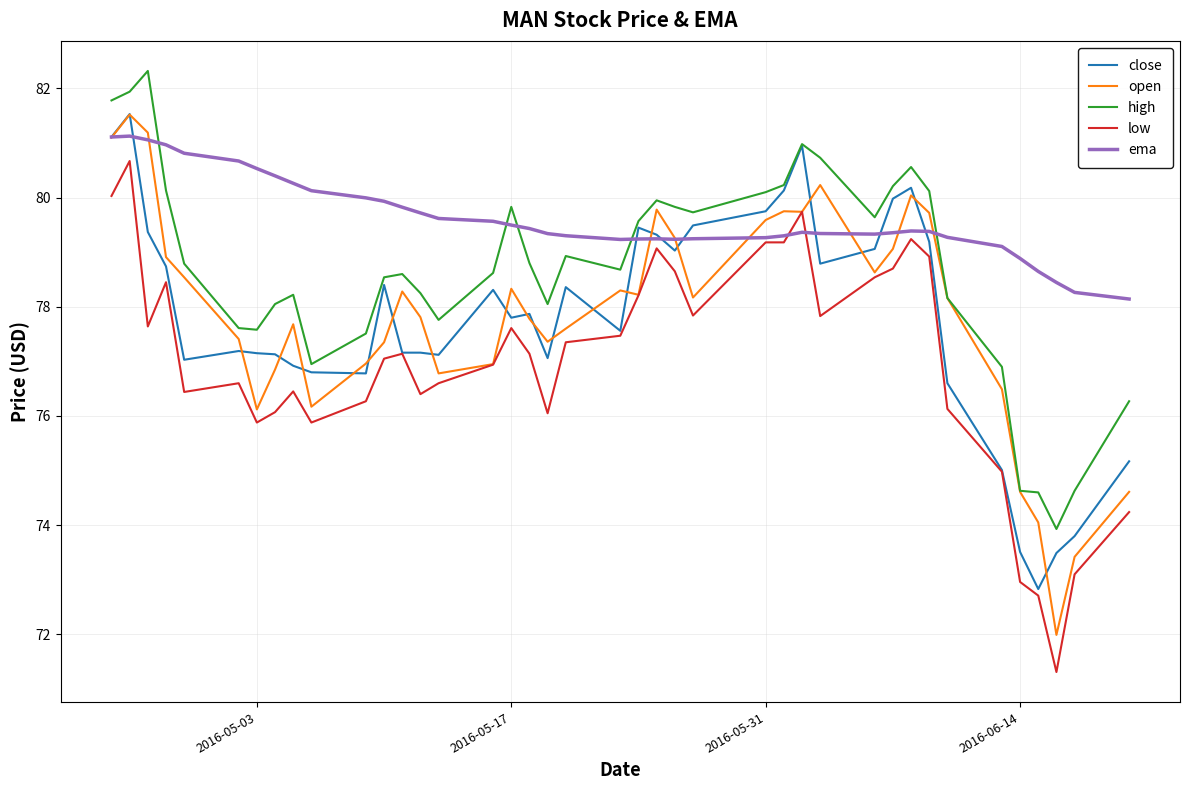

What is the maximum value for ema?

81.1